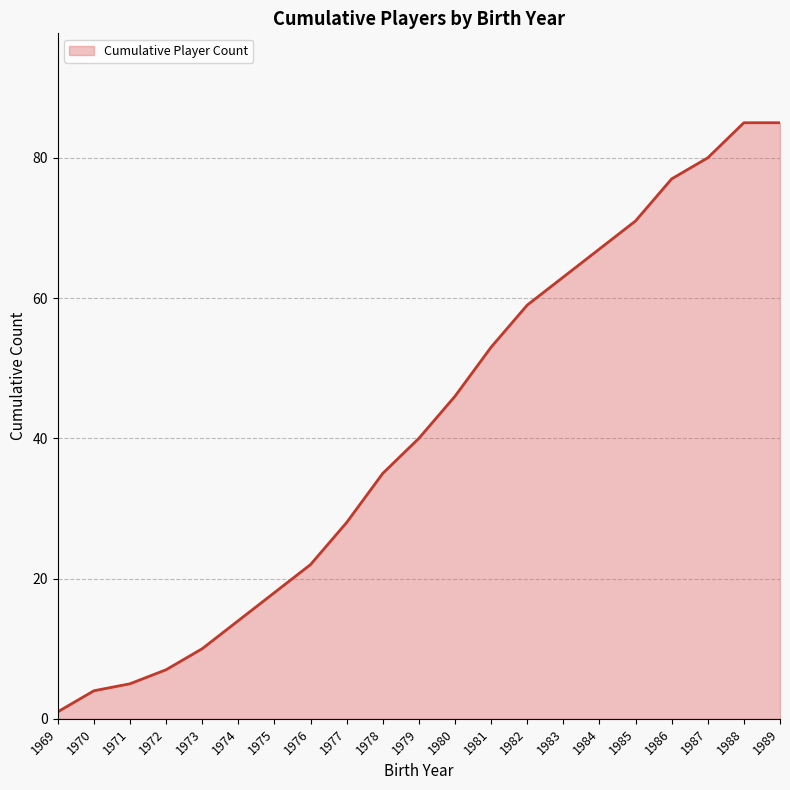

What is the average value?

41